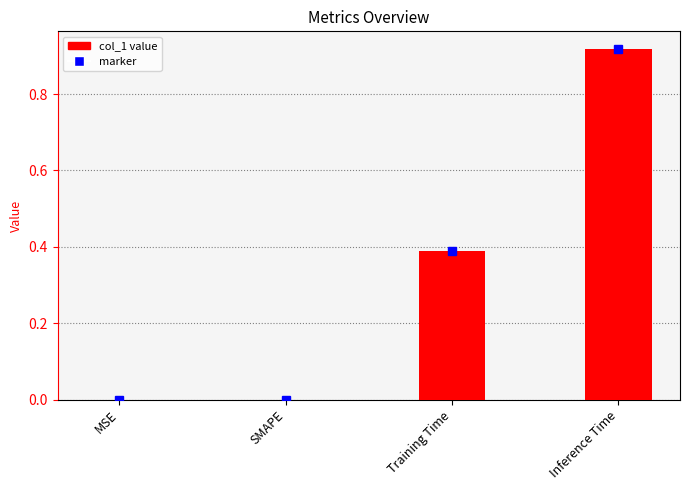

True or false: the data shows -0.6 at MSE.

False